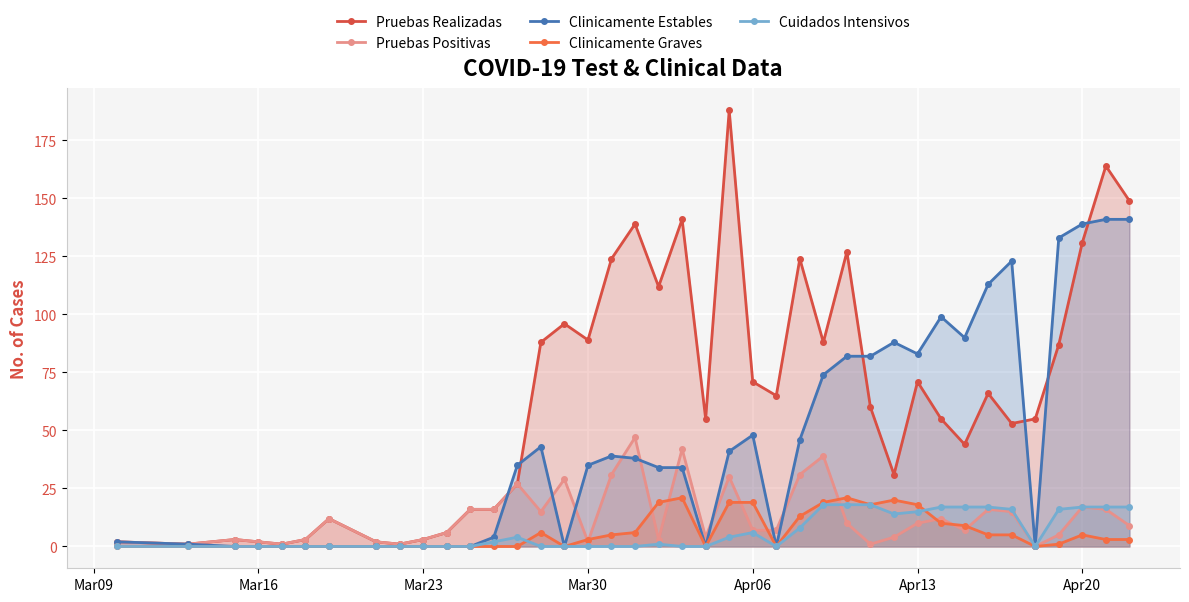

Which series has the widest spread of values?

Pruebas Realizadas